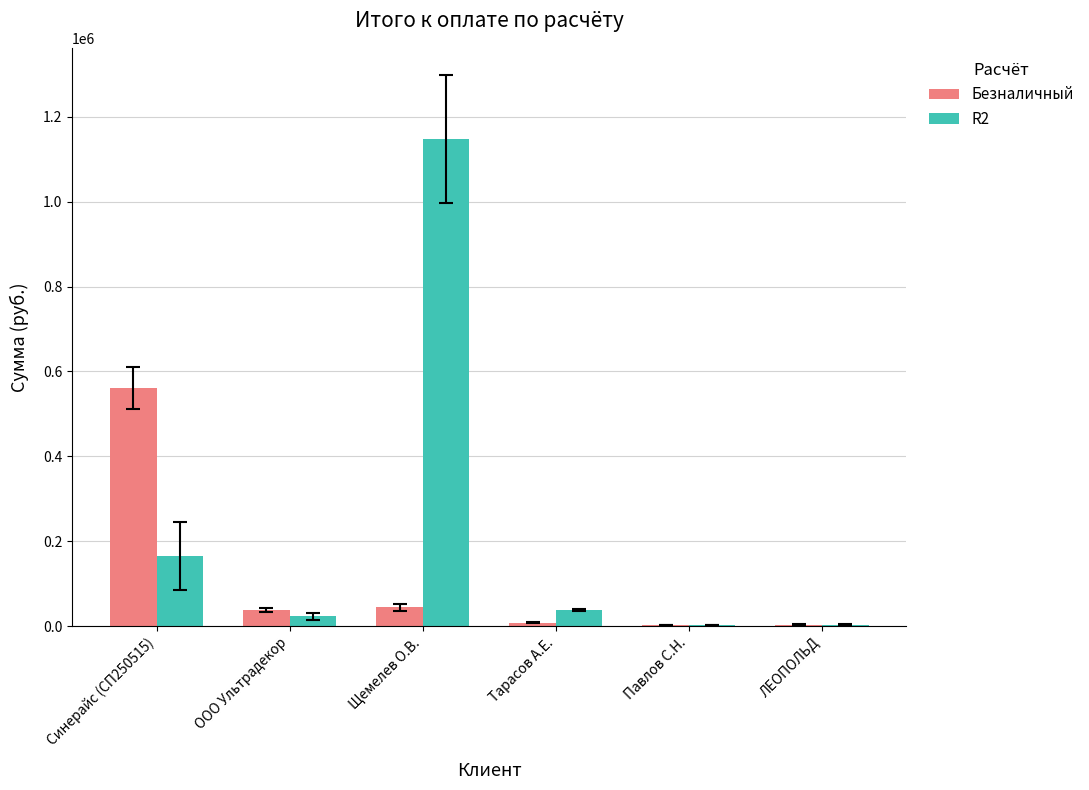

Where is Безналичный nearest to the value 281783?

Щемелев О.В.